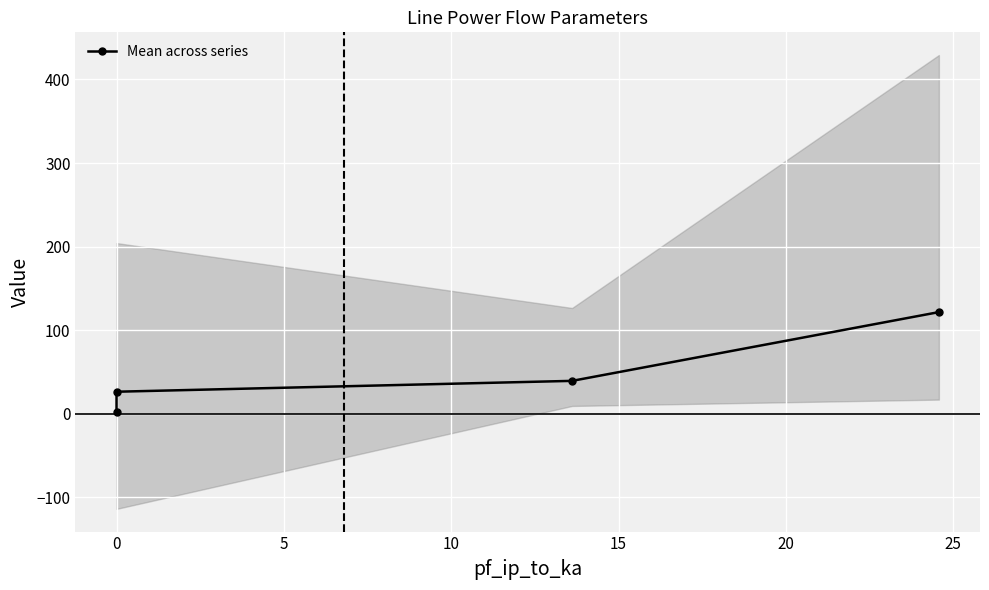

Count the number of data series in this chart.

1